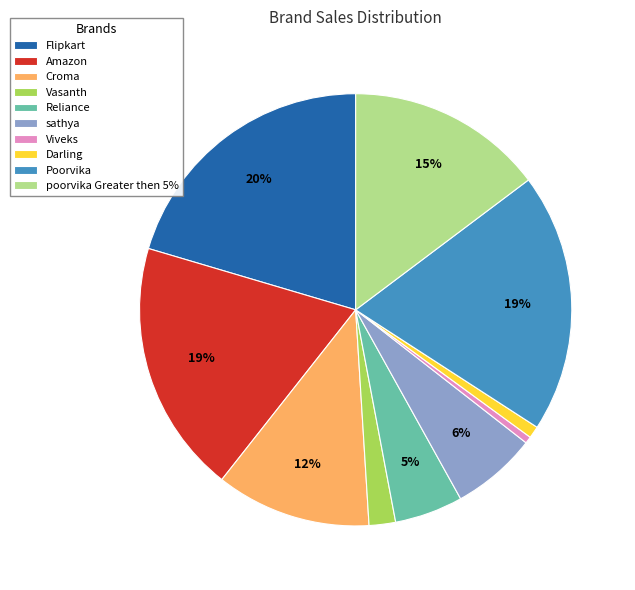

Does any single category account for the majority?

No